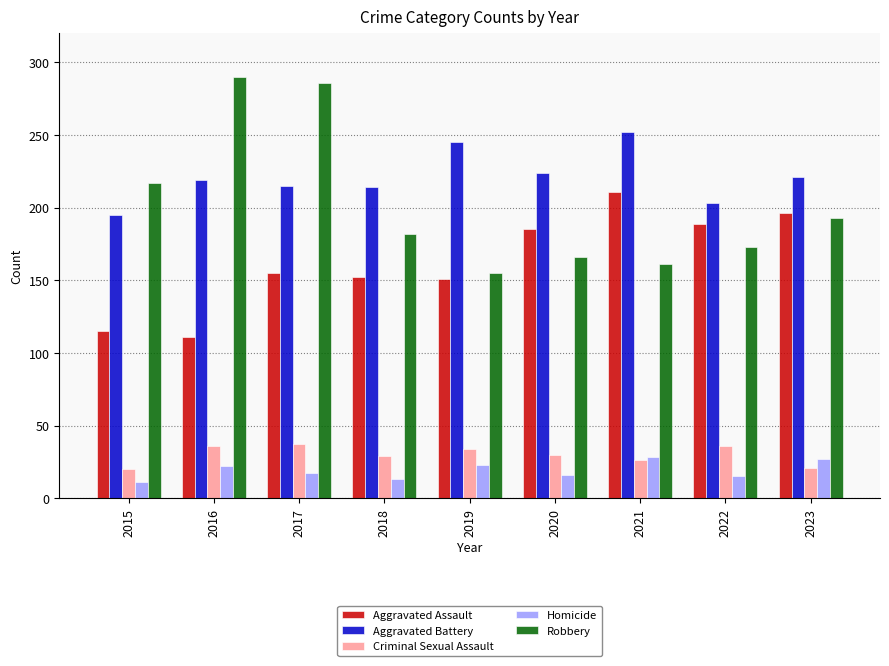

Which series has the largest range (max minus min)?

Robbery